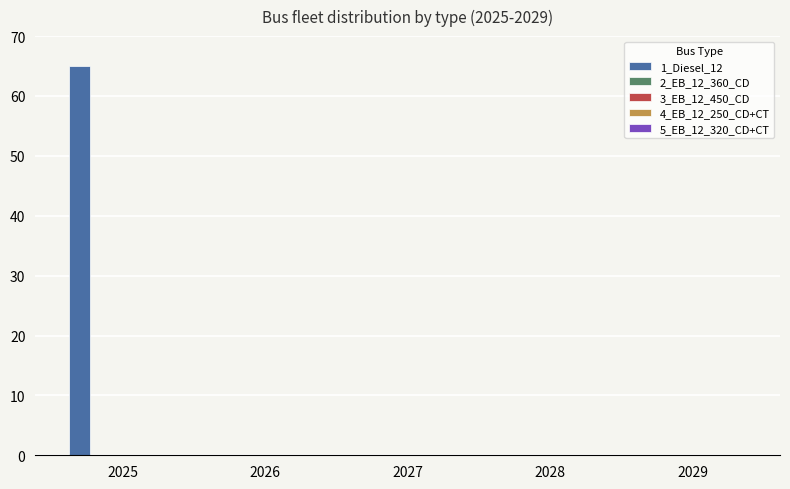

What is the maximum value shown in the chart?

65